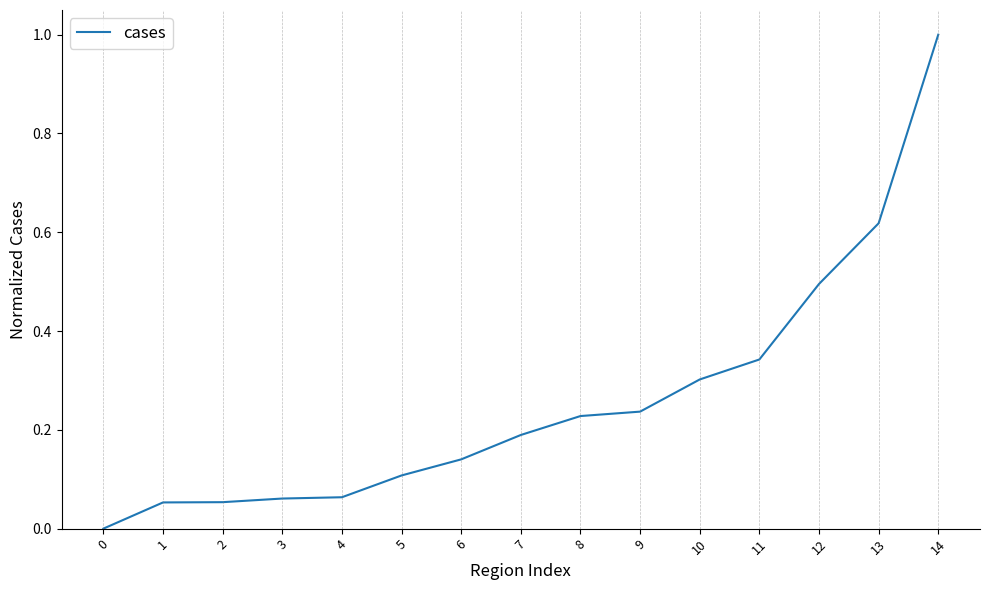

Count the number of values greater than 0.

14